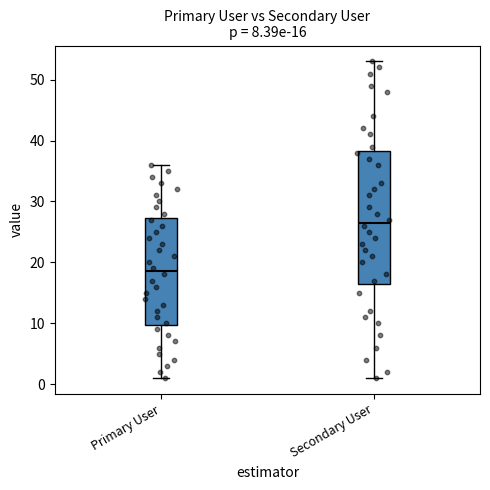

Which box's median line is the lowest?

Primary User